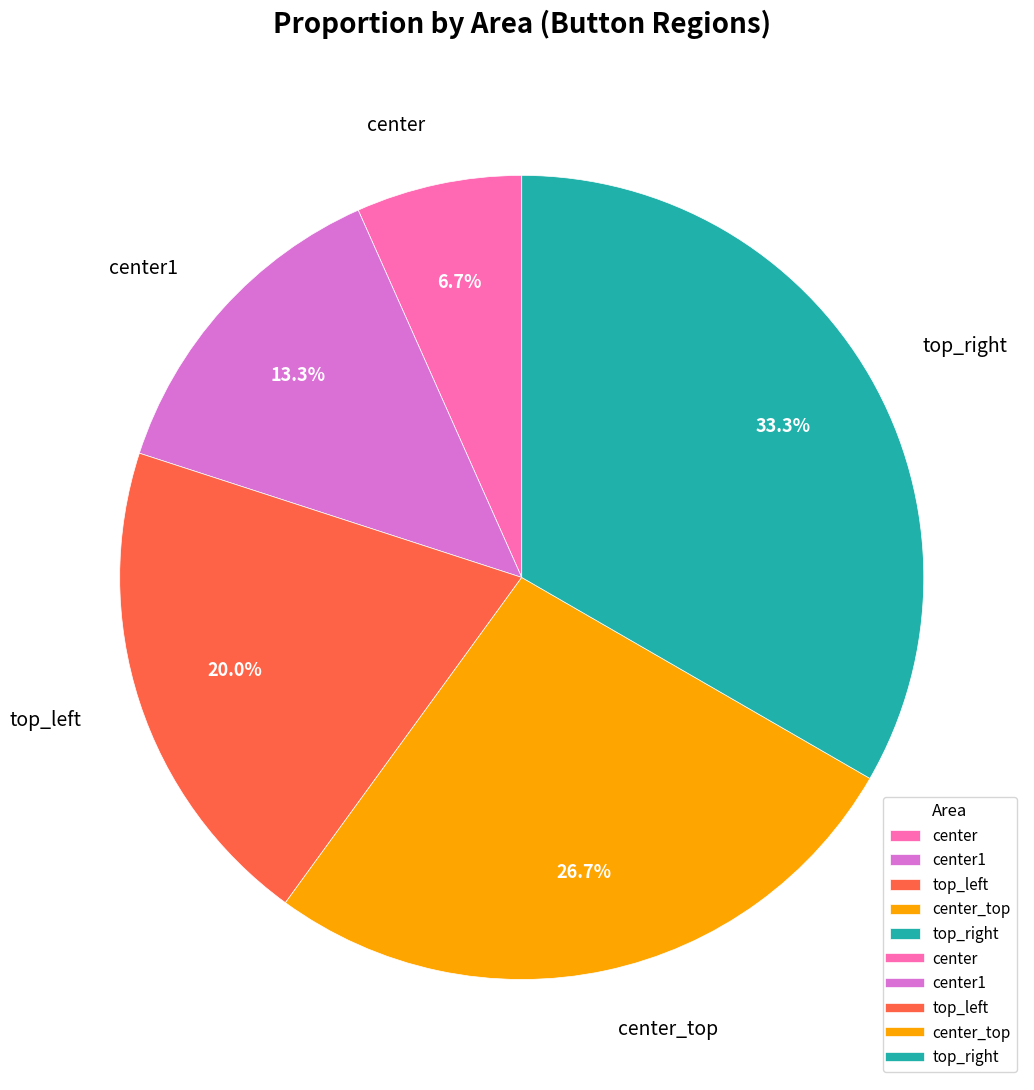

Is the sum of top_right and top_left greater than half?

Yes